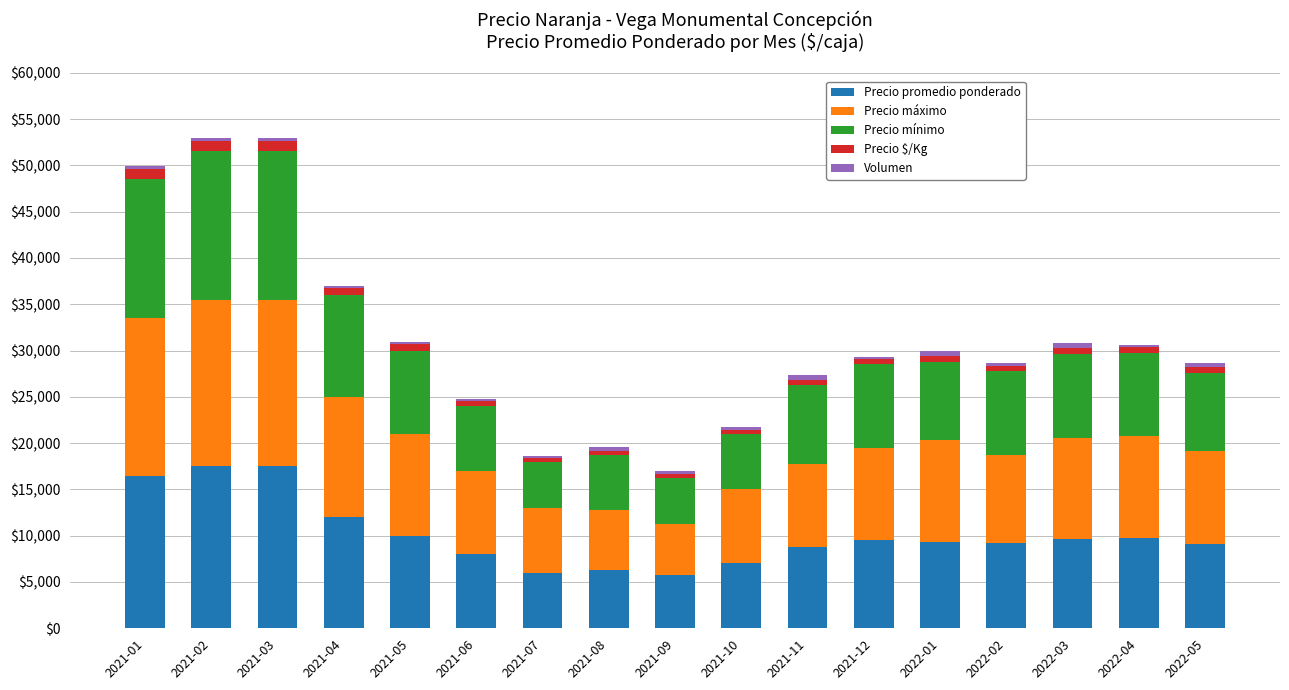

What is the total value across all series at 2021-08?

19567